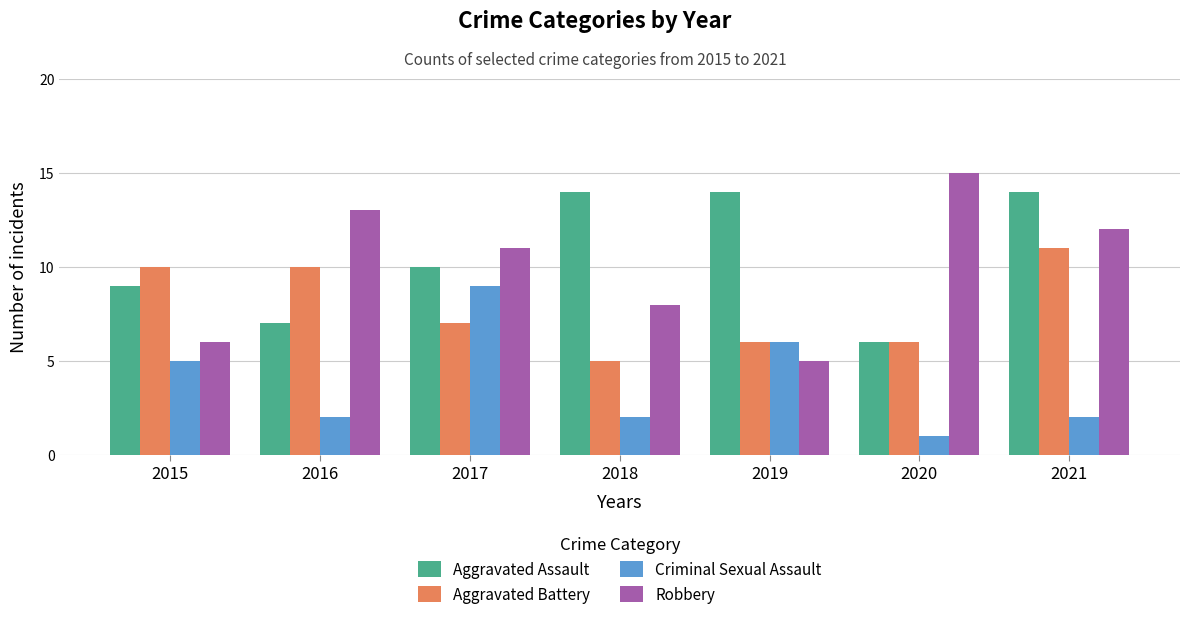

Which series has the largest total across all categories?

Aggravated Assault